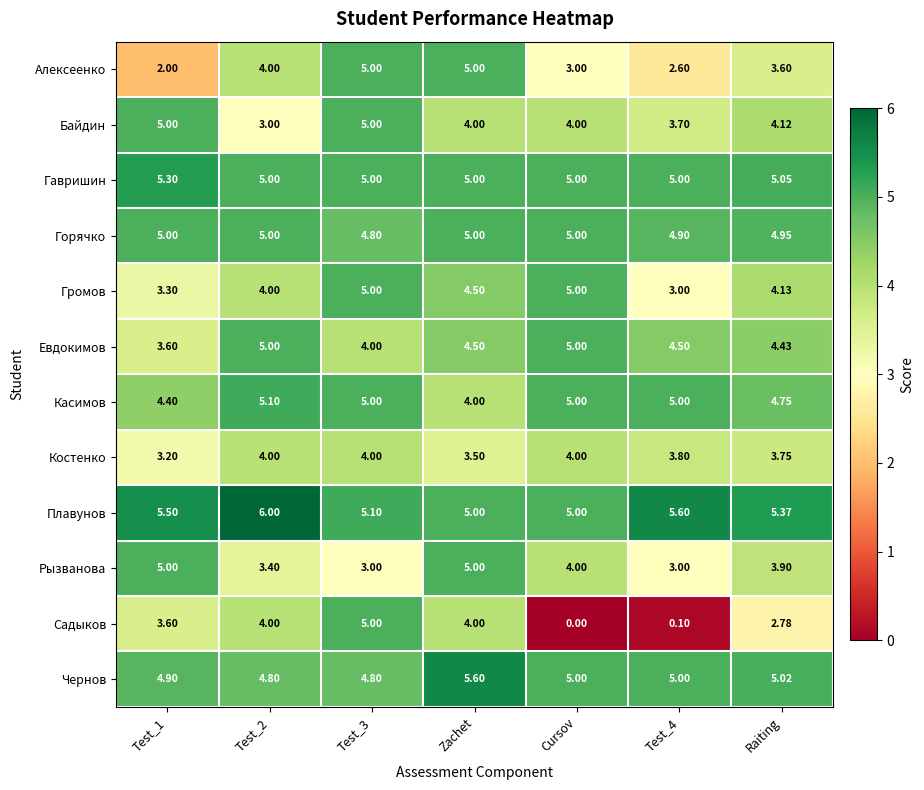

Where does the Чернов series first go above 5?

Zachet